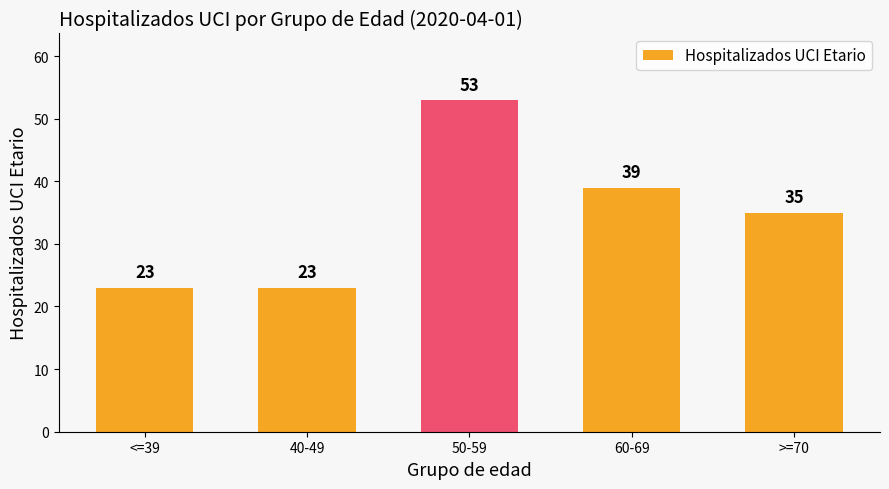

What is the label of the 2nd bar from the left?

40-49